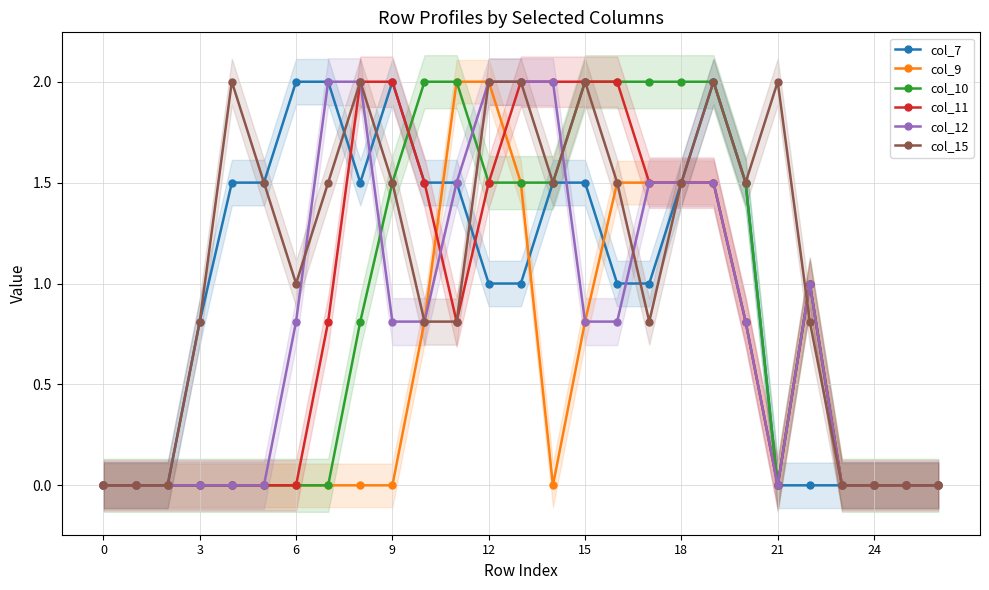

Is it true that col_9 equals 0.9 at 21?

False